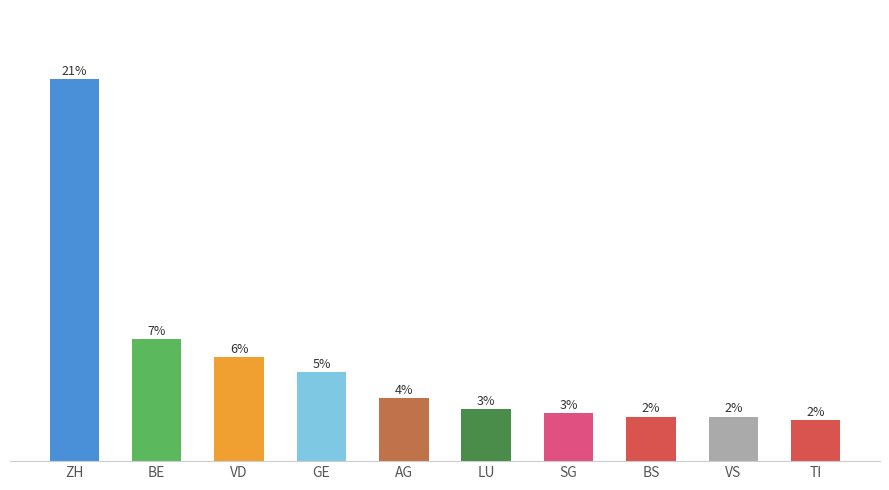

List the labels in order of value, largest first.

ZH, BE, VD, GE, AG, LU, SG, BS, VS, TI